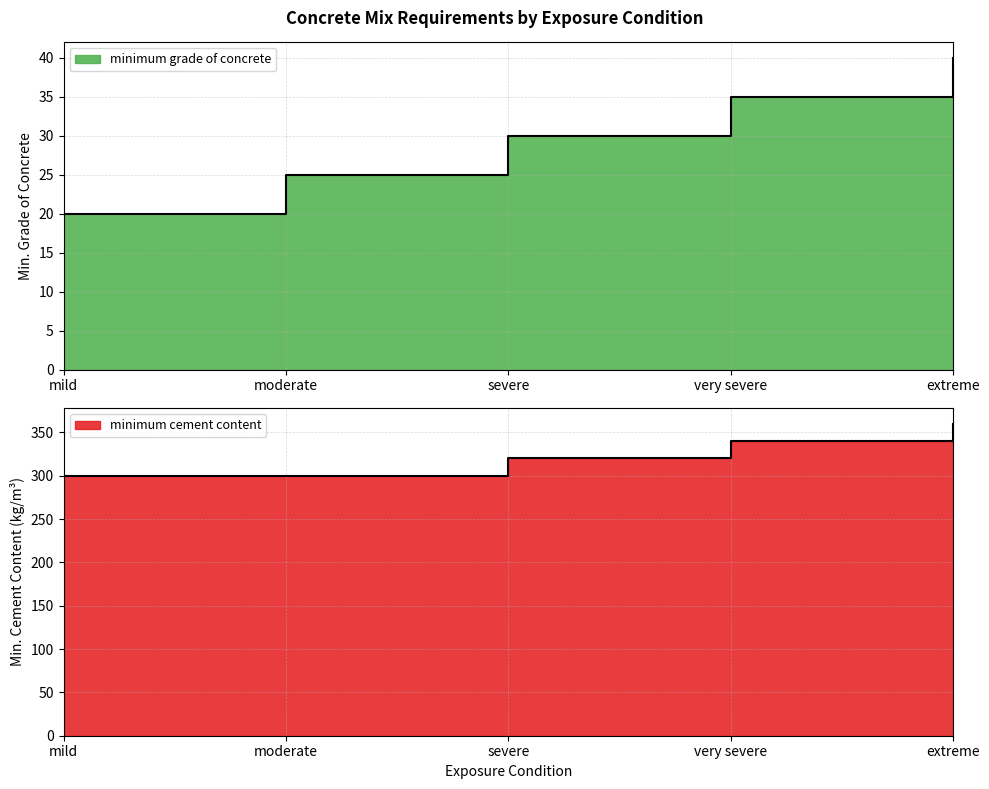

The minimum cement content series shows 520 at severe. True or false?

False